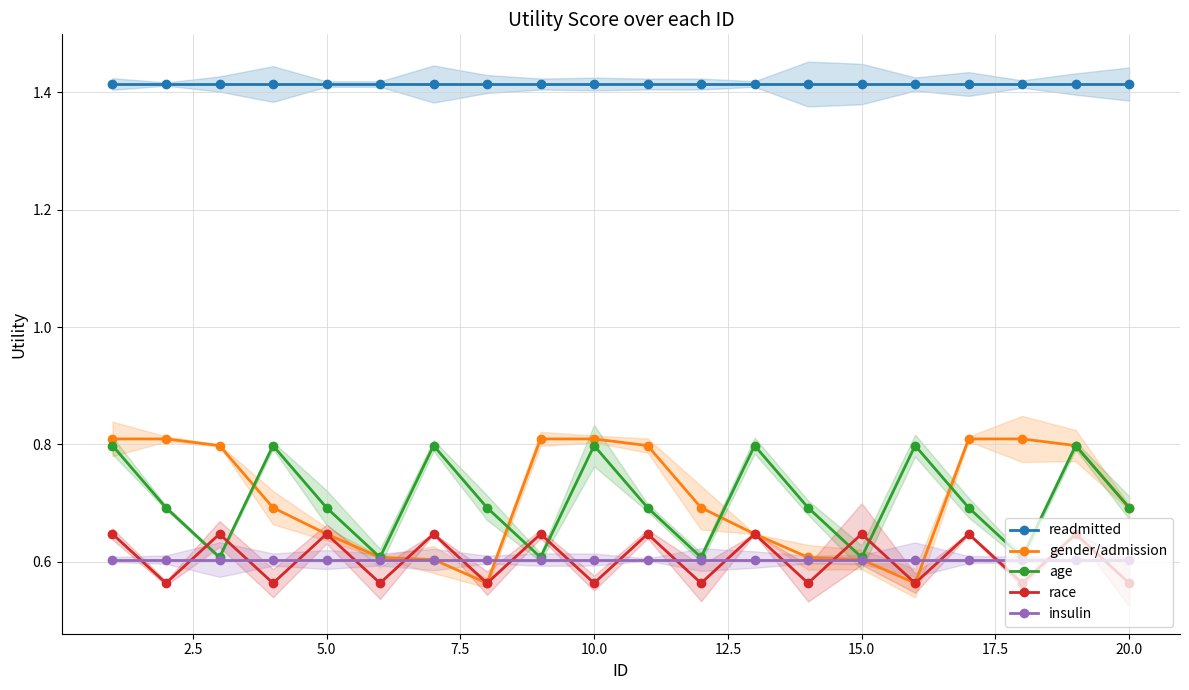

The value of readmitted at 10.0 is 0.7. True or false?

False